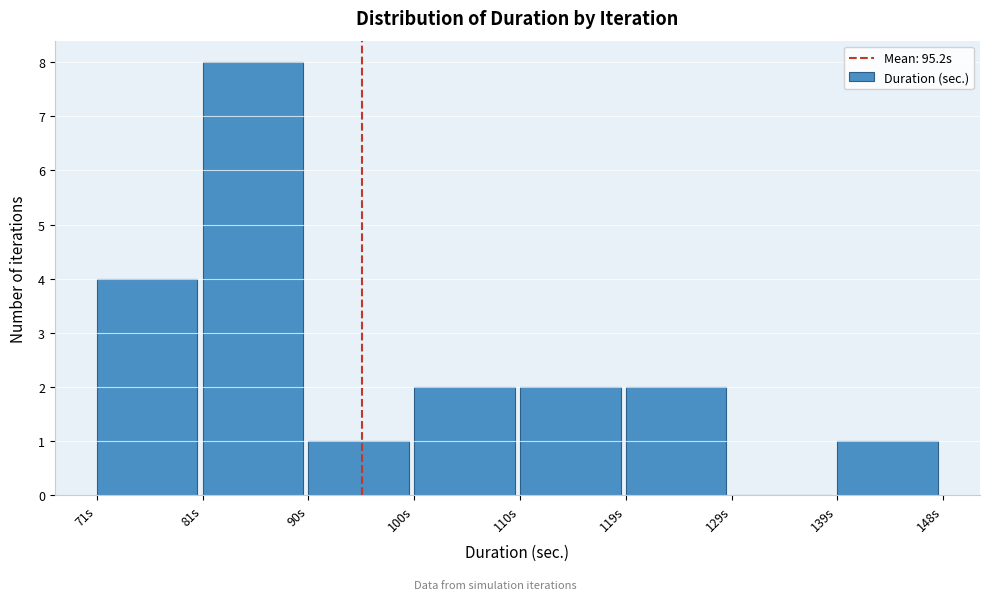

Reading left to right, list every bar in this chart as the range it spans on the x-axis followed by its height. Neither the bar edges nor the heights are printed on the chart, so give them approximately, as read against the axes.

71 to 81: 4
81 to 90: 8
90 to 100: 1
100 to 110: 2
110 to 119: 2
119 to 129: 2
129 to 139: 0
139 to 148: 1